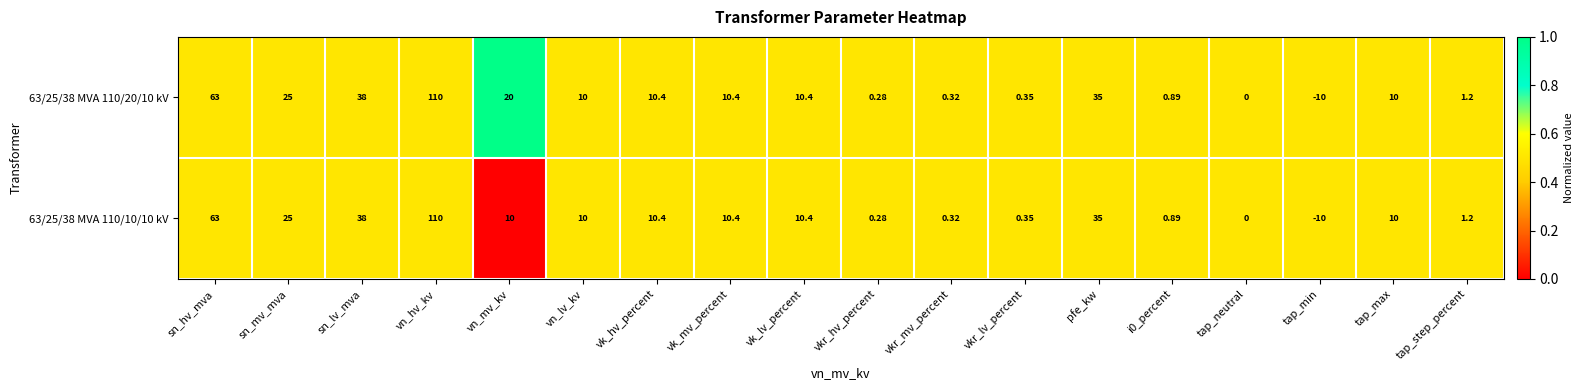

Which category has the highest value in the 63/25/38 MVA 110/10/10 kV series?

vn_hv_kv